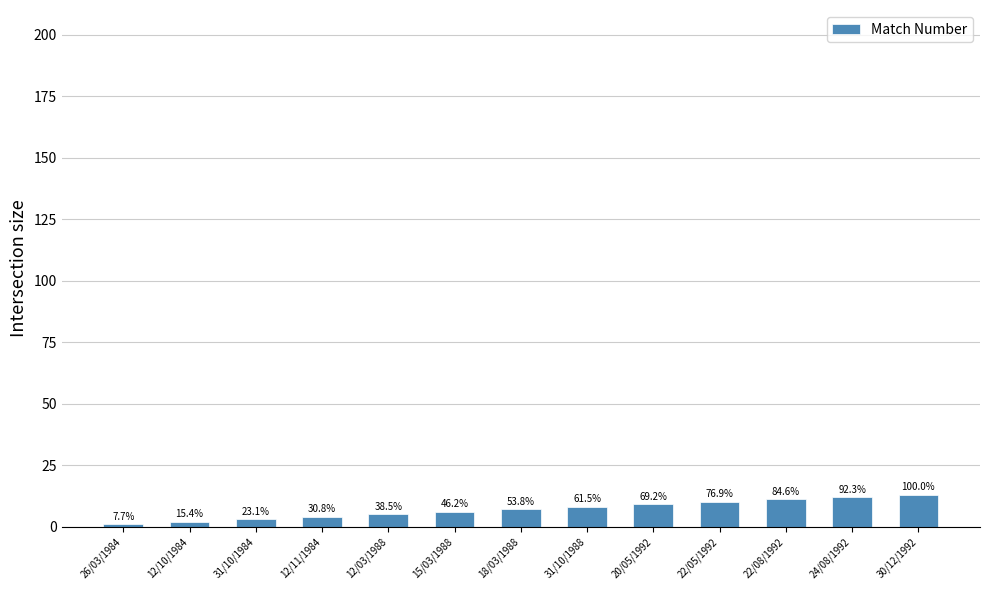

Which category has the lowest value across all series?

26/03/1984